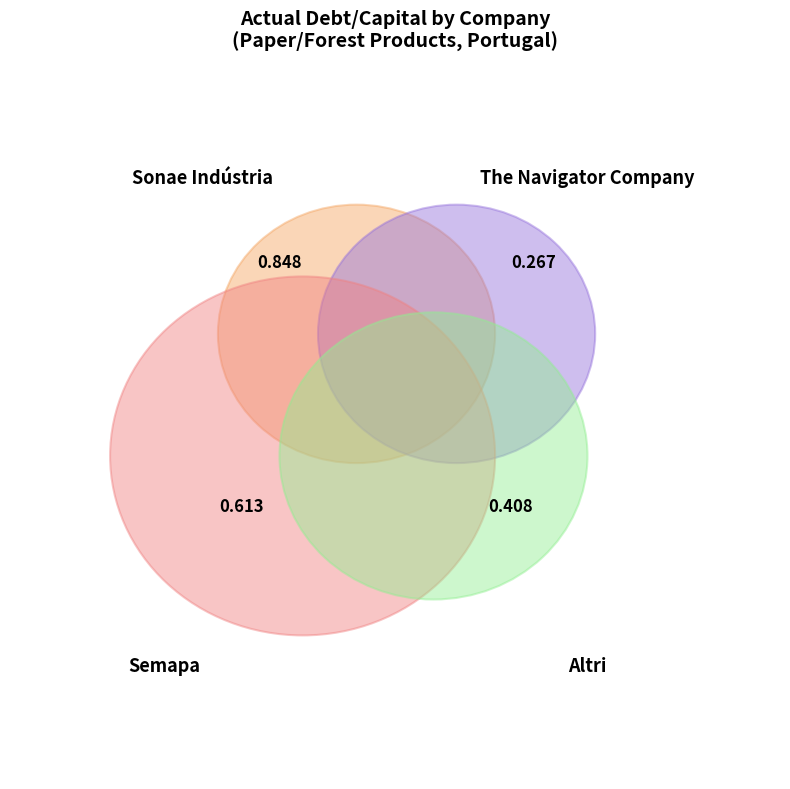

Rank the categories by value from lowest to highest.

The Navigator Company, Altri, Semapa, Sonae Indústria